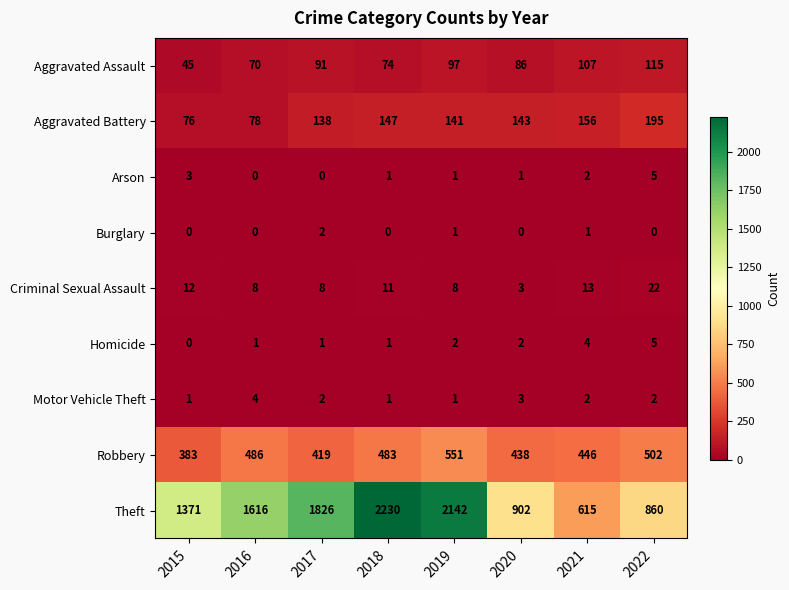

At how many categories does at least one series exceed 589?

8